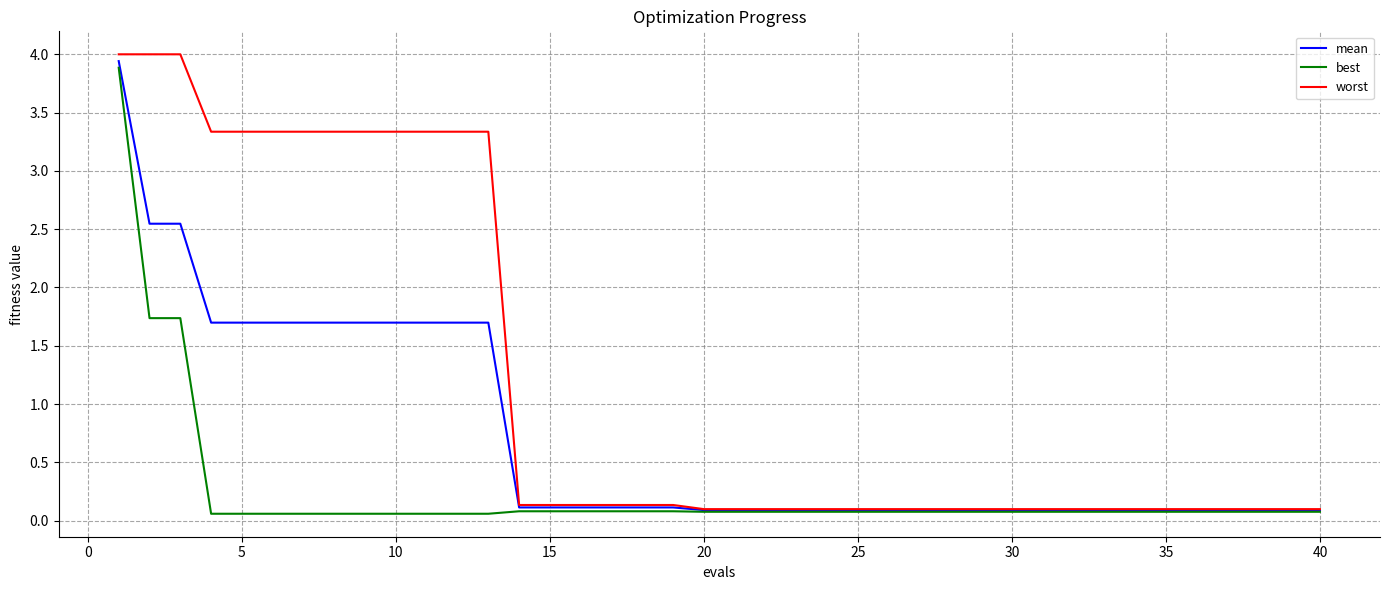

What is the highest value of the mean series?

3.9